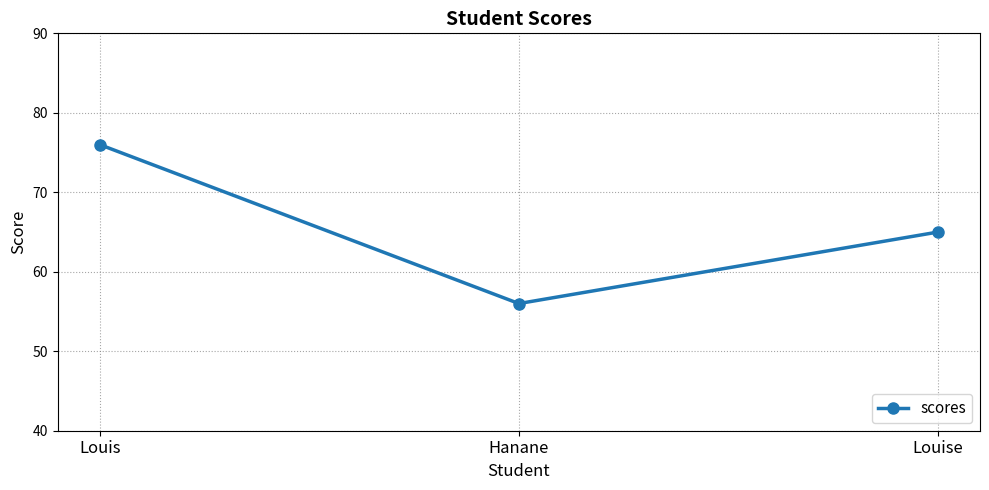

Rank the categories by value from highest to lowest.

Louis, Louise, Hanane